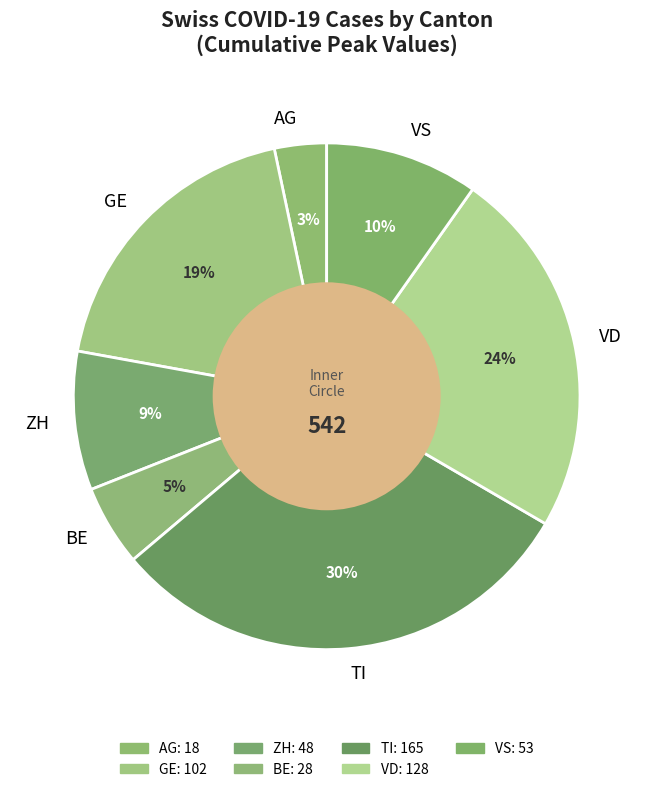

To the nearest percent, what is the average slice percentage?

14%